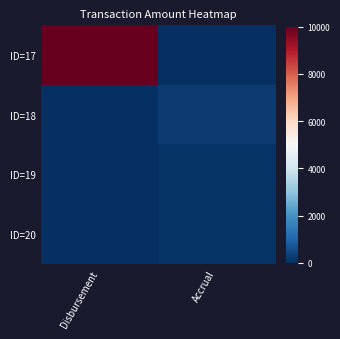

Reading left to right, list all the values displayed in this chart.

ID=17: Disbursement=10000.0	Accrual=0.0
ID=18: Disbursement=0.0	Accrual=200.0
ID=19: Disbursement=0.0	Accrual=102.0
ID=20: Disbursement=0.0	Accrual=103.0